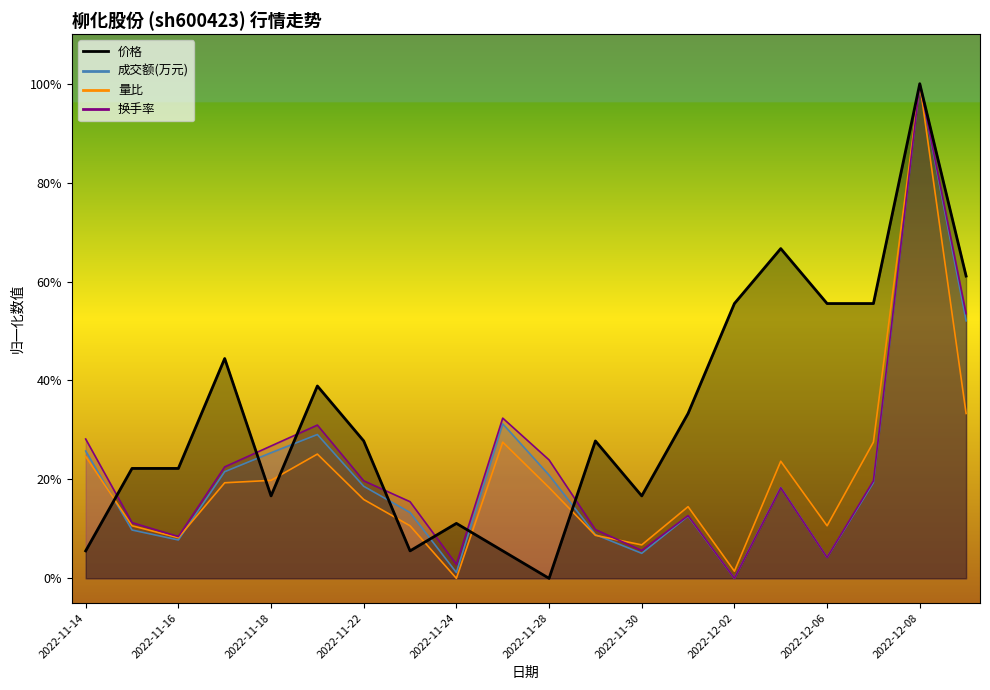

What position from the right is 2022-12-07?

3